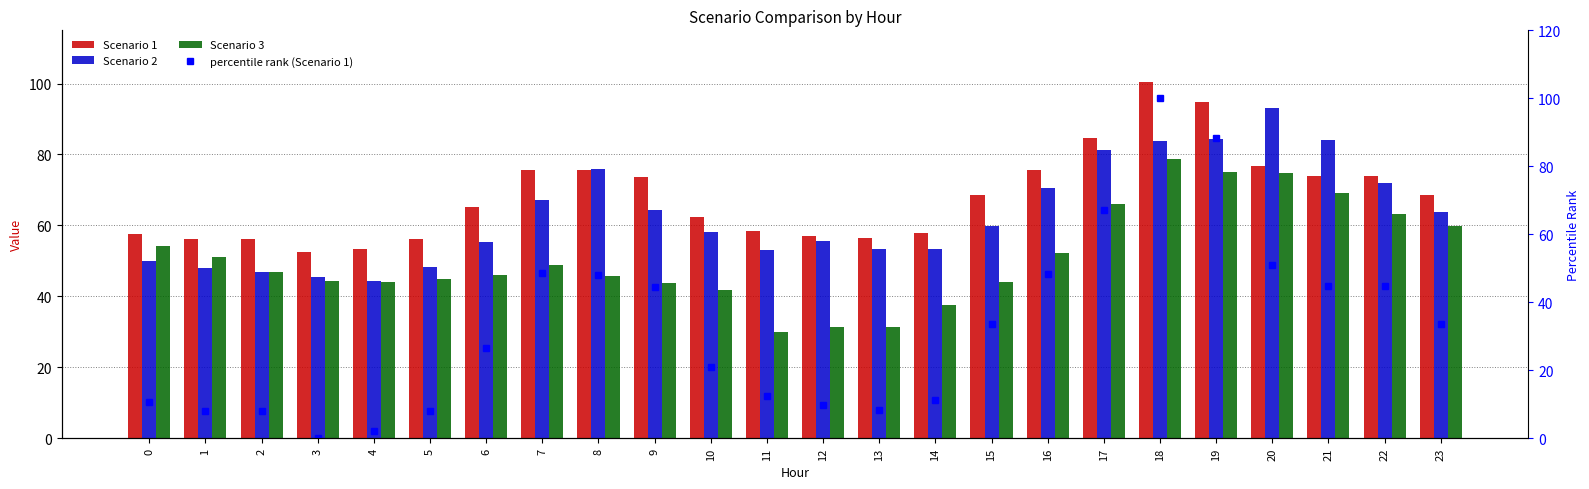

What is the approximate value of Scenario 1 at 16?

75.6